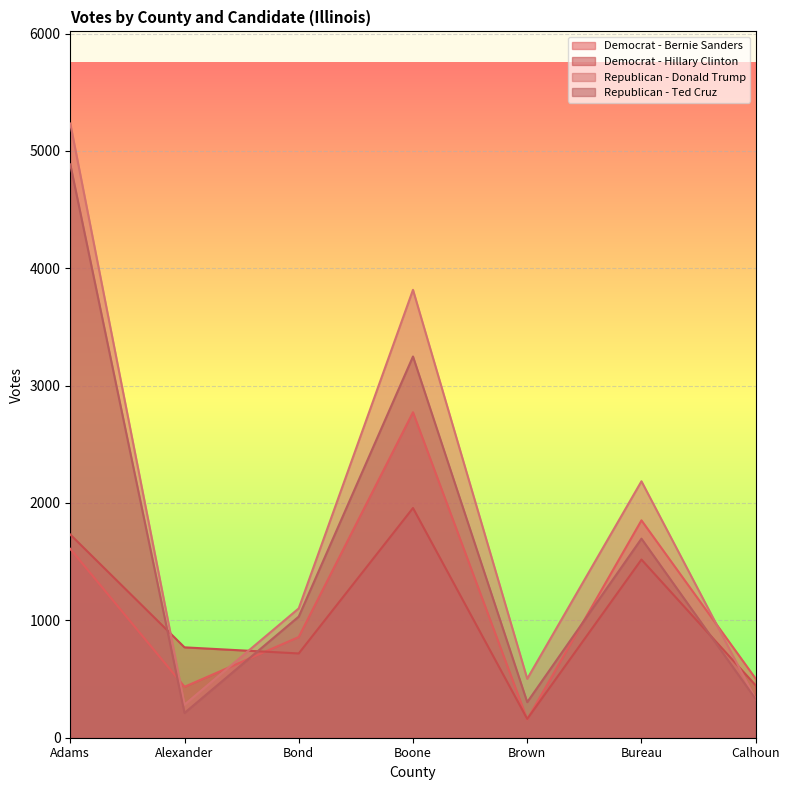

True or false: Republican - Ted Cruz has more than 2 interior local peaks.

False